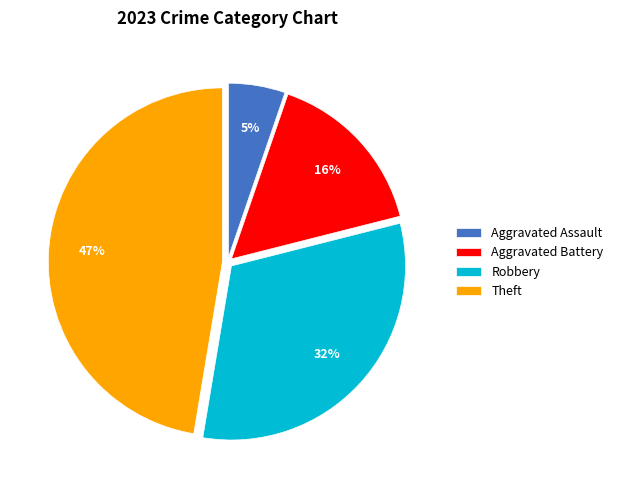

Is the sum of Theft and Aggravated Battery greater than half?

Yes